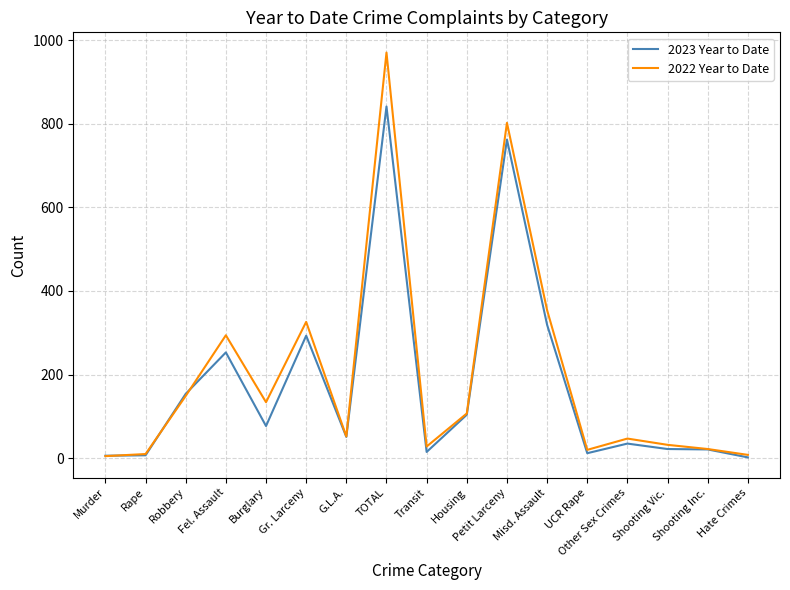

True or false: 2023 Year to Date has a value of 133 at Burglary.

False